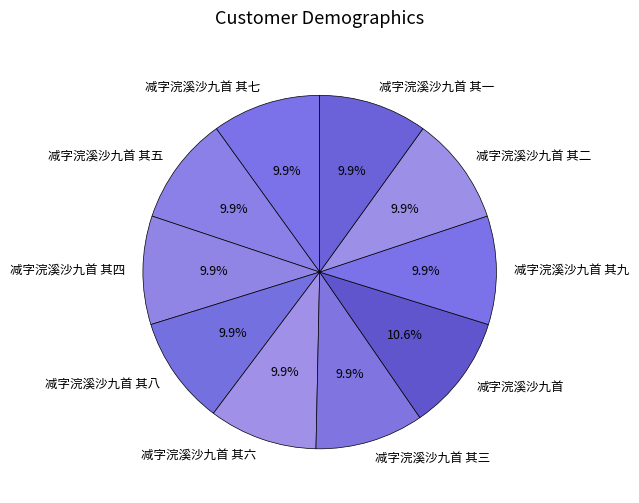

Which category has the biggest portion of the pie?

减字浣溪沙九首